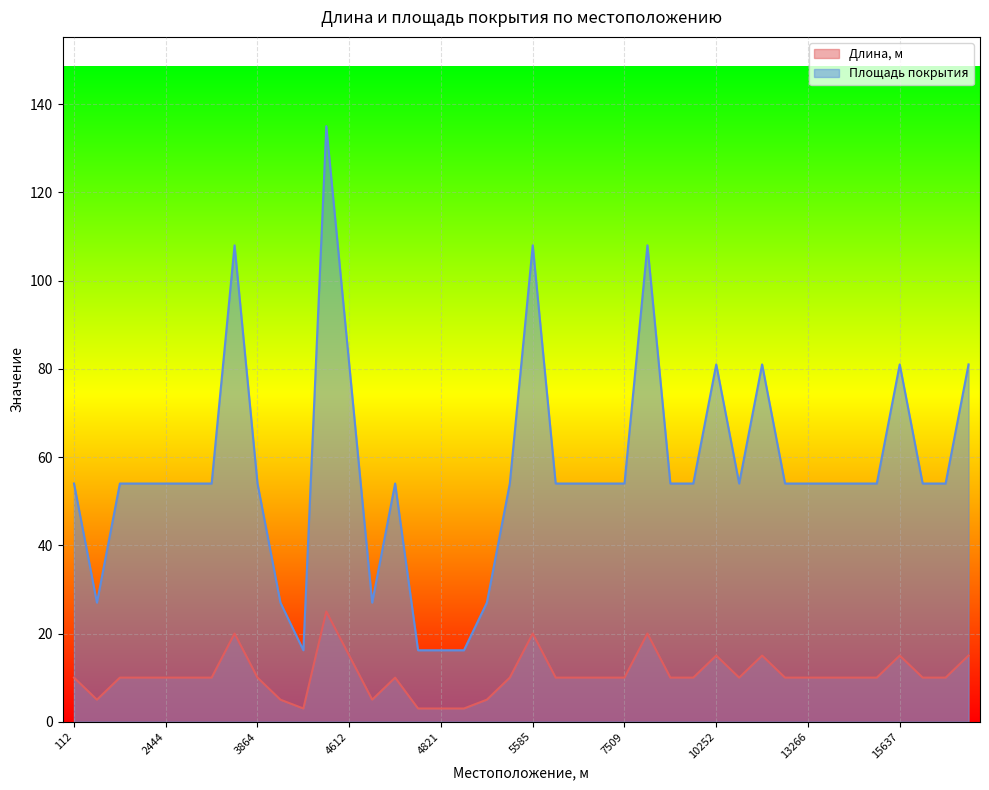

In Площадь покрытия, how many points are lower than both neighbors (excluding endpoints)?

4